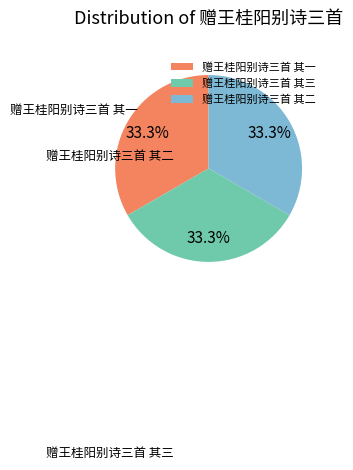

To the nearest percent, what is the average slice percentage?

33%